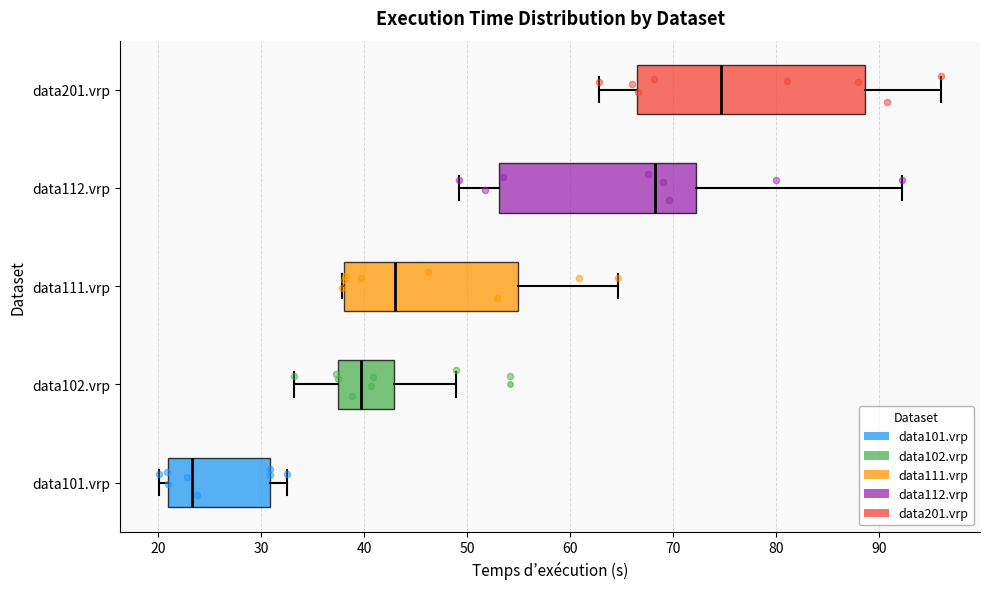

Which box has the furthest to the left median line?

data101.vrp